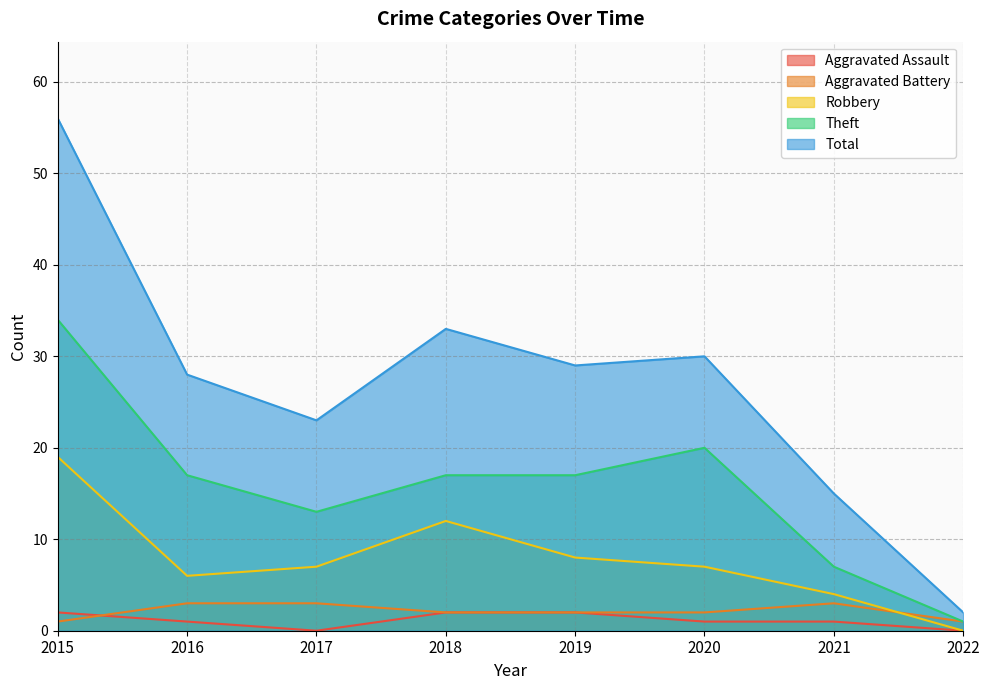

Does the chart display data point markers on the line(s)?

No